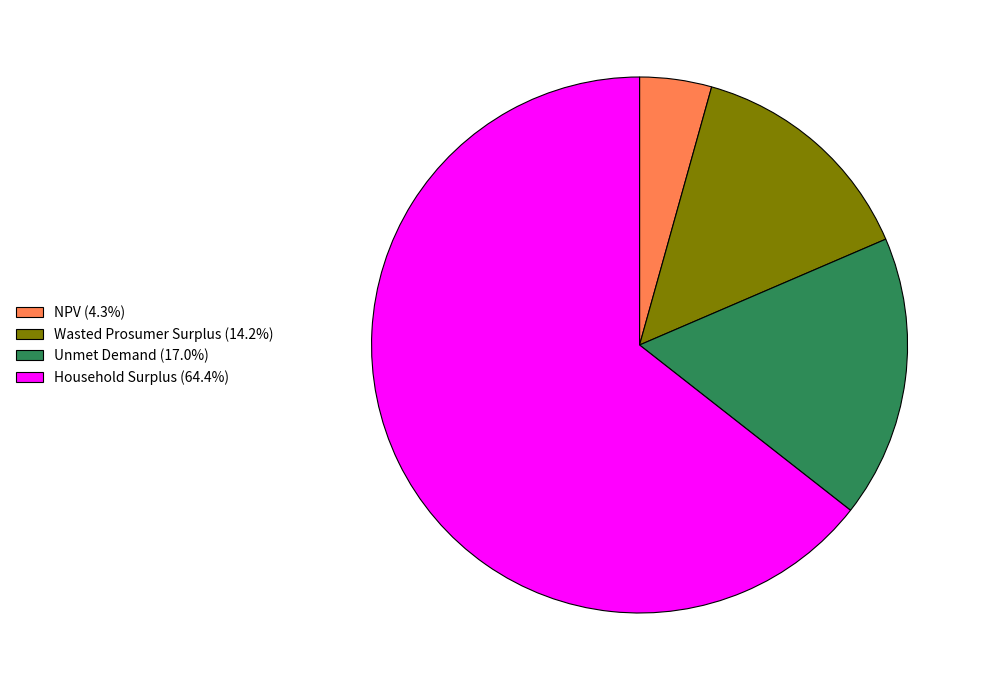

How many slices are in this pie chart?

4